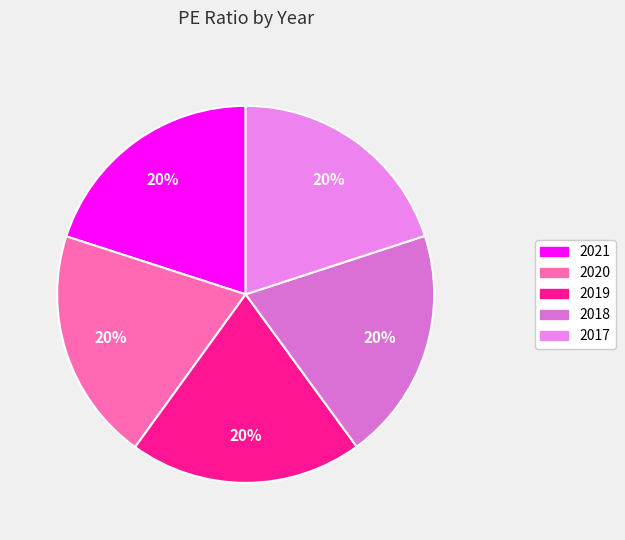

Count the number of slices in the pie.

5